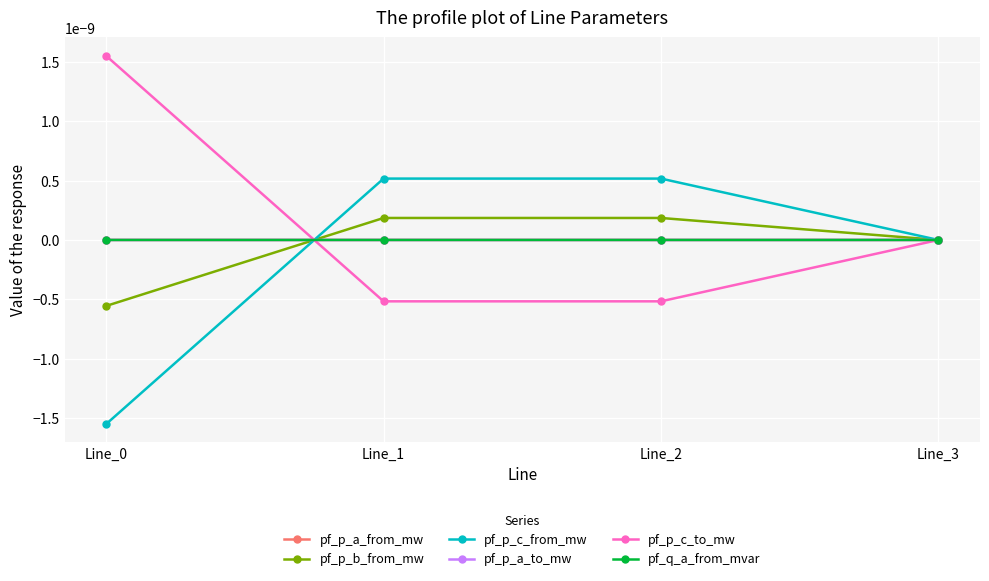

Is this an area chart (filled region under the line)?

No